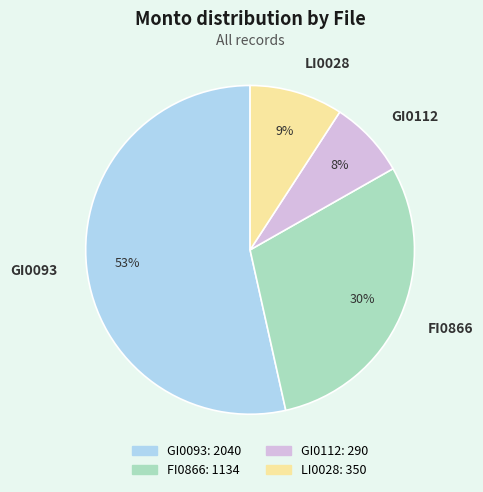

Which category has the smallest portion of the pie?

GI0112